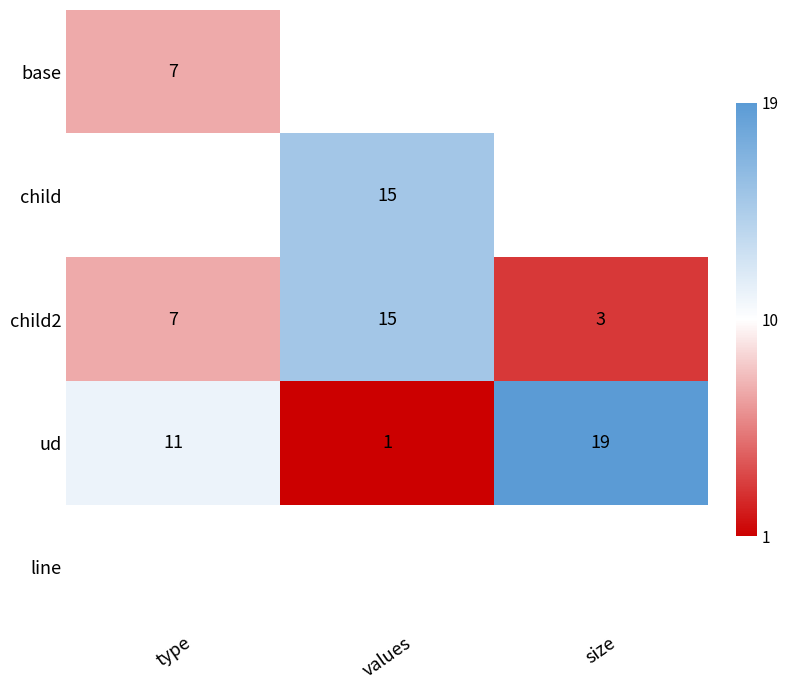

At which label does child2 reach its minimum?

size